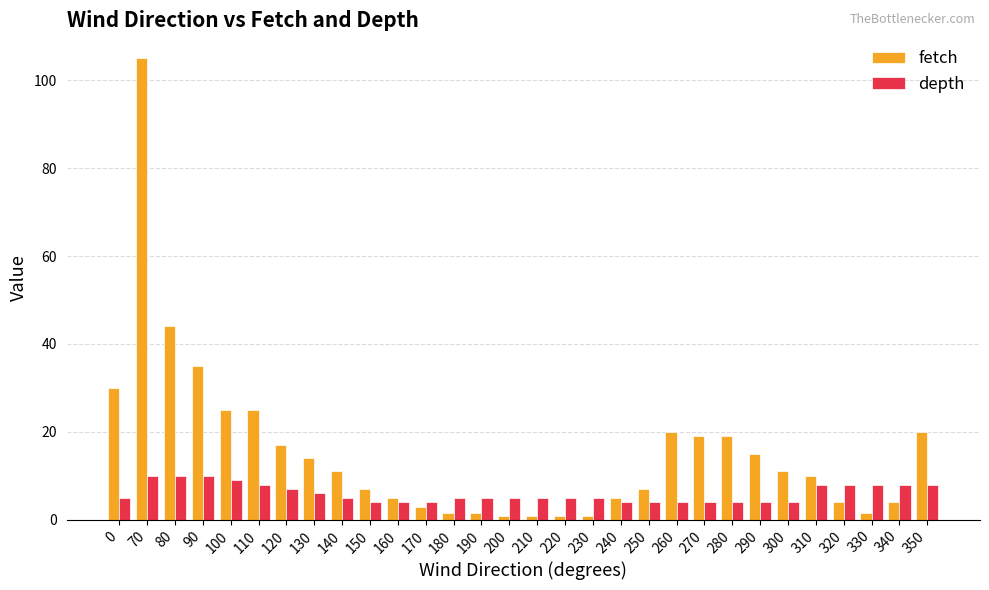

How many categories are shown in the chart?

30